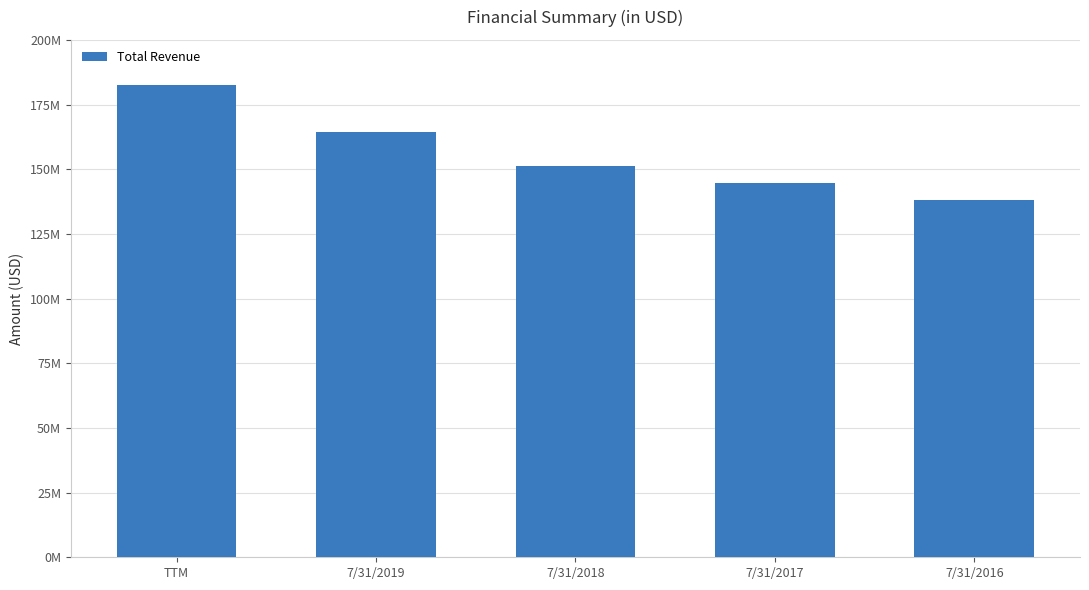

The value at 7/31/2016 is 138210000. True or false?

True